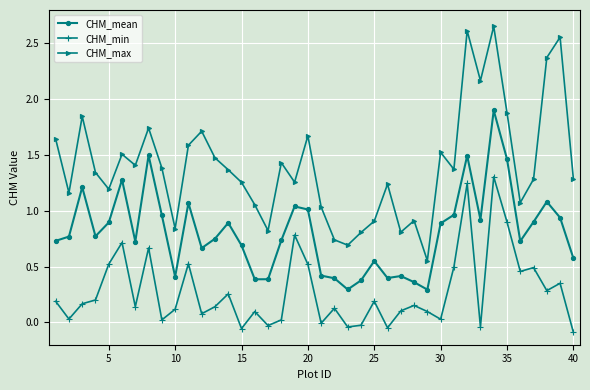

Which series has the largest range (max minus min)?

CHM_max